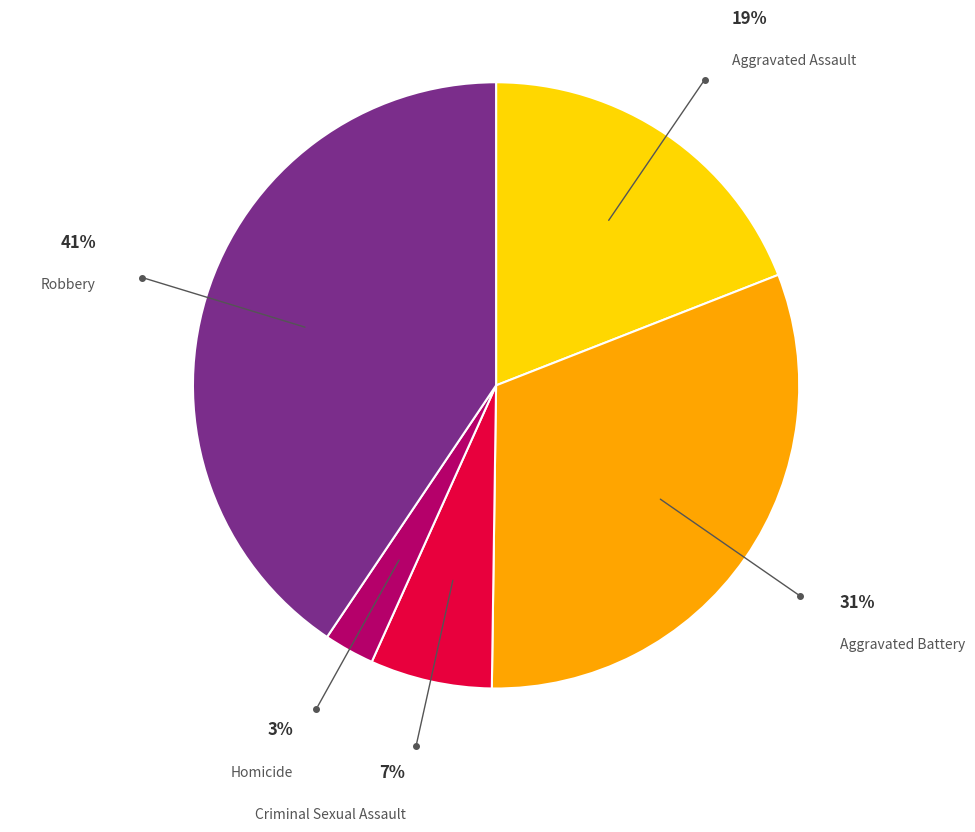

Does any single category account for the majority?

No